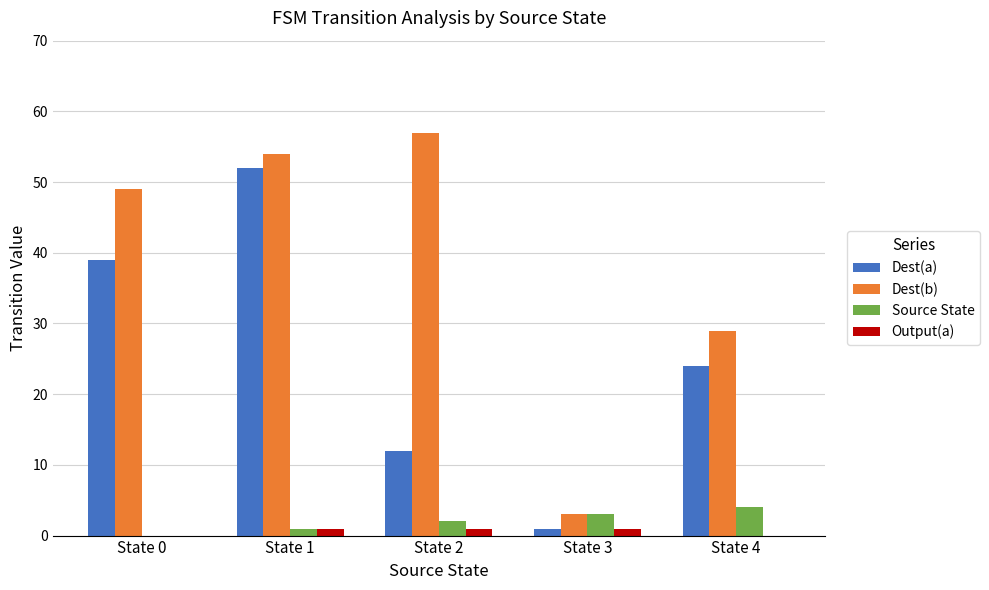

True or false: Dest(b) has a value of 8 at State 4.

False